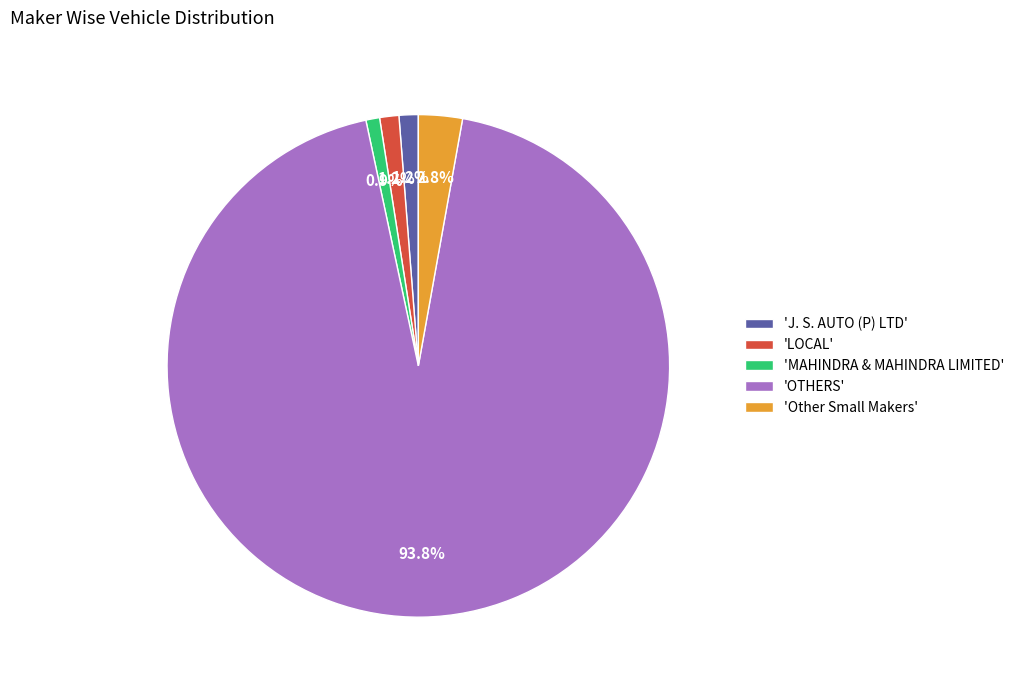

Which slice is the largest?

'OTHERS'